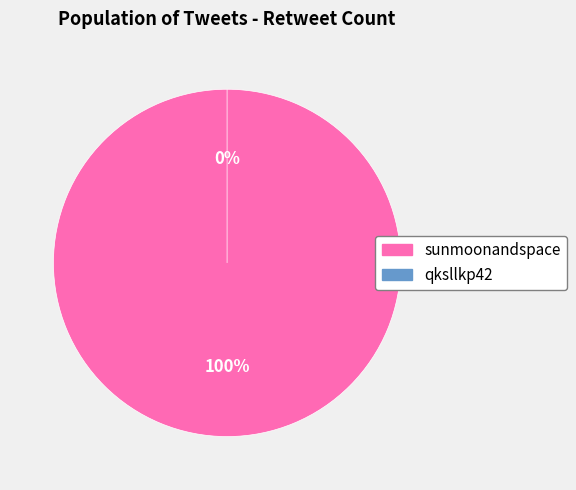

Is qksllkp42 the majority of the pie?

No